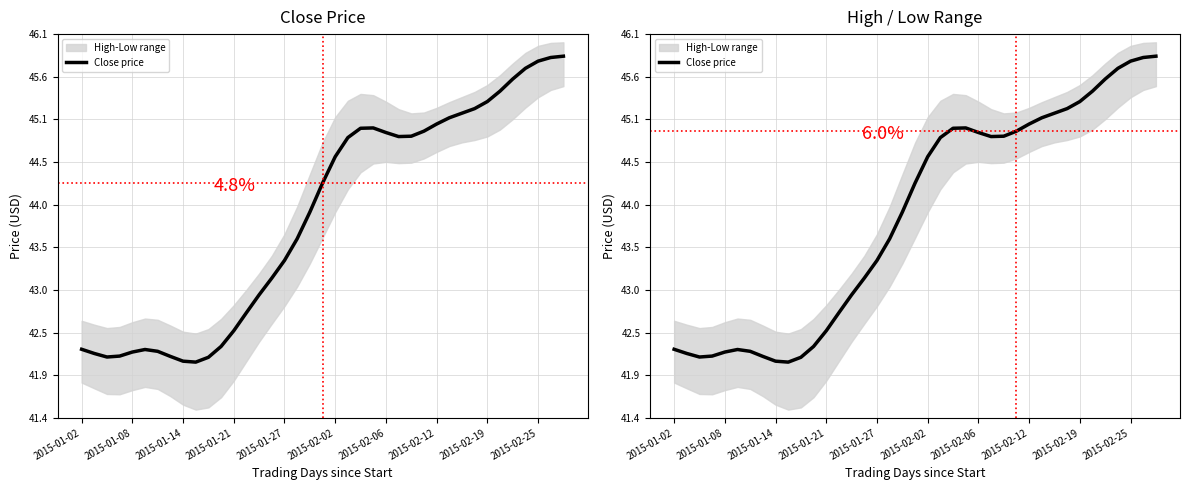

How many points are higher than both their immediate neighbors (excluding endpoints)?

2